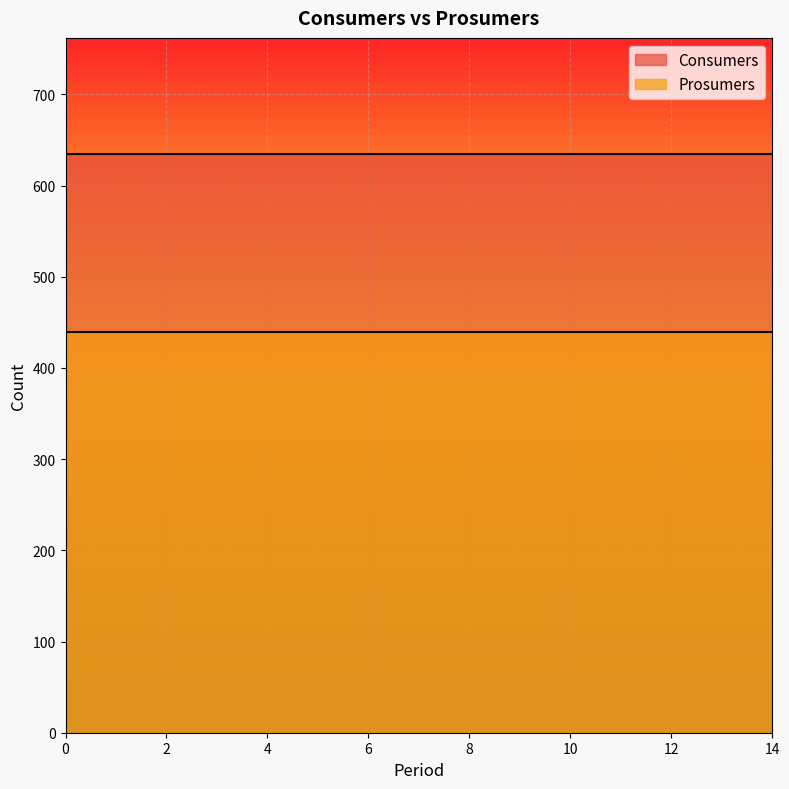

True or false: Consumers and Prosumers intersect in this chart.

False